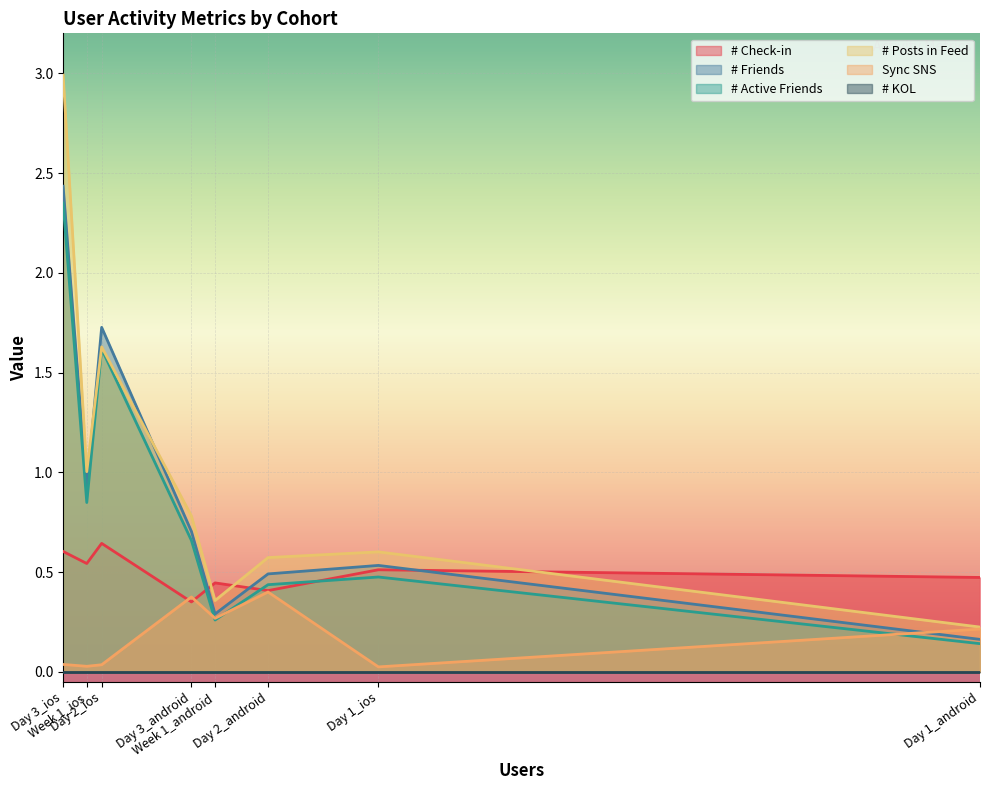

How many # Check-in values are between 0 and 1?

8